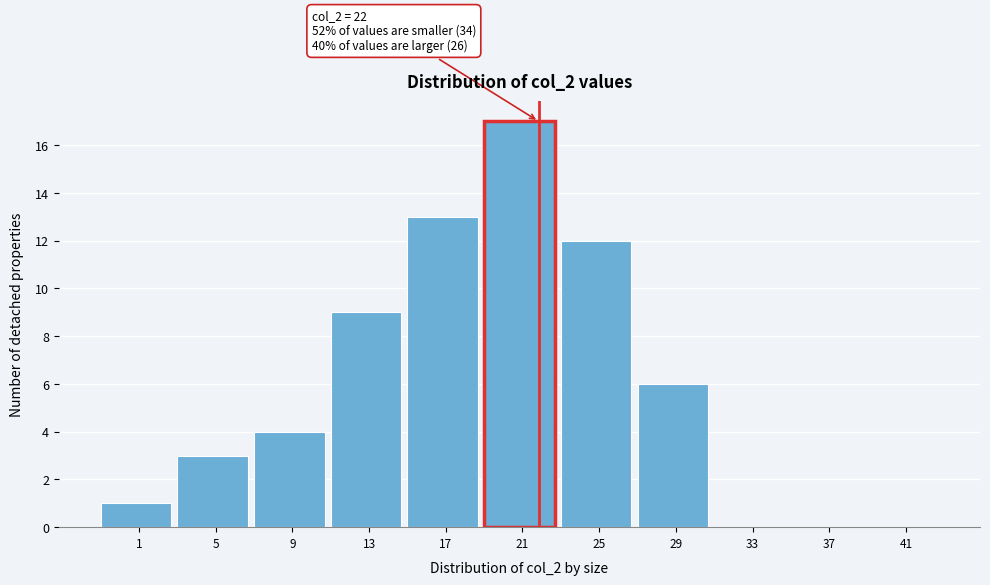

Reading left to right, what are all the values shown in this chart?

1=1	5=3	9=4	13=9	17=13	21=17	25=12	29=6	33=0	37=0	41=0